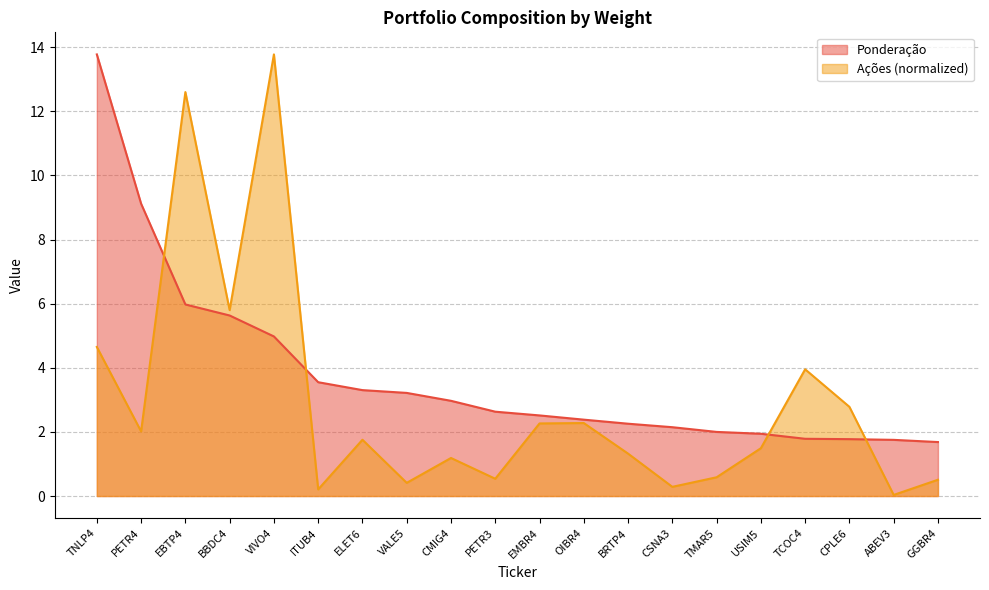

Which category has the lowest value across all series?

ABEV3